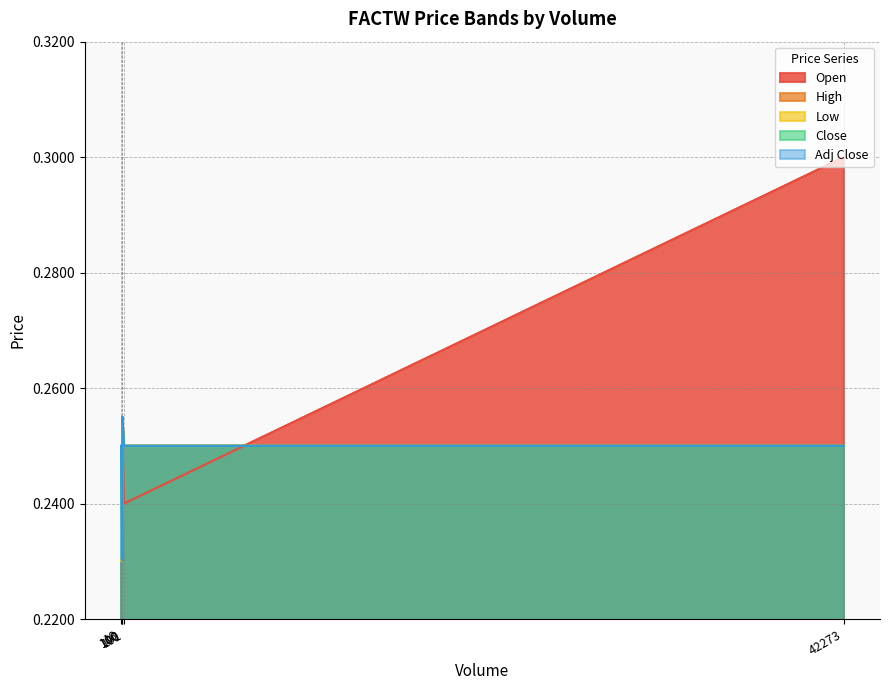

What is the value of the High point at the 1st from the left?

0.2